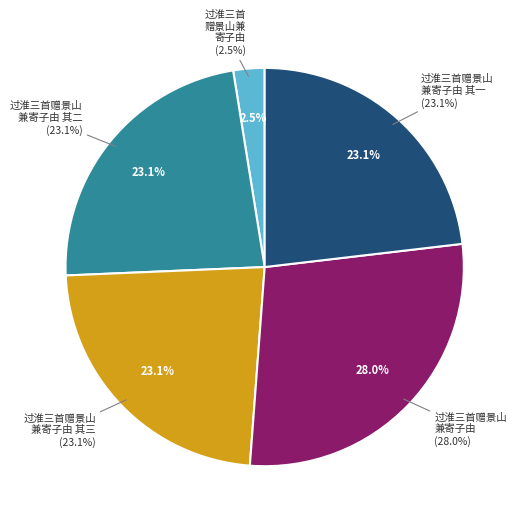

Is there a majority slice in this chart?

No